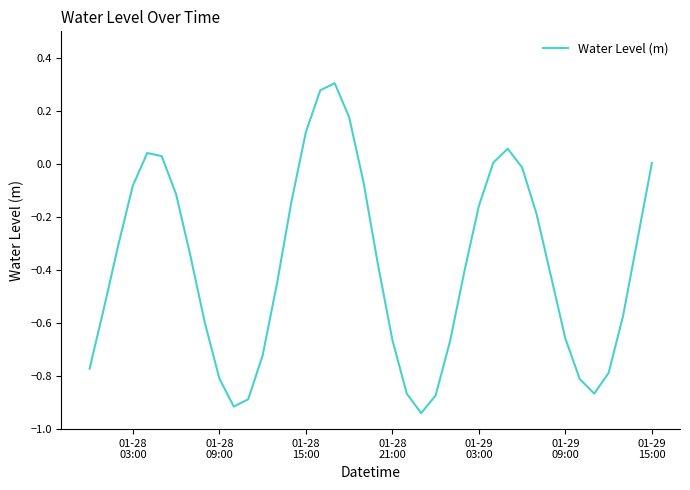

What is the difference between the maximum and minimum values?

1.2